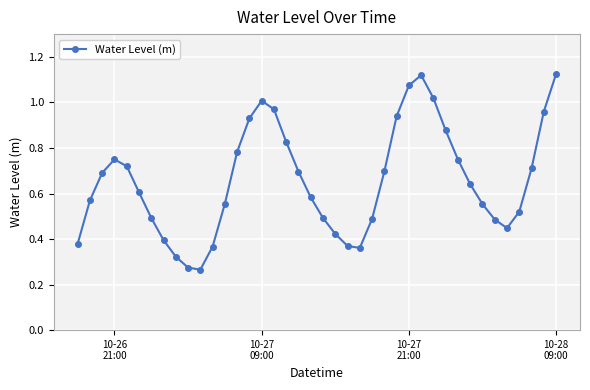

What is the sum of all values?

26.2